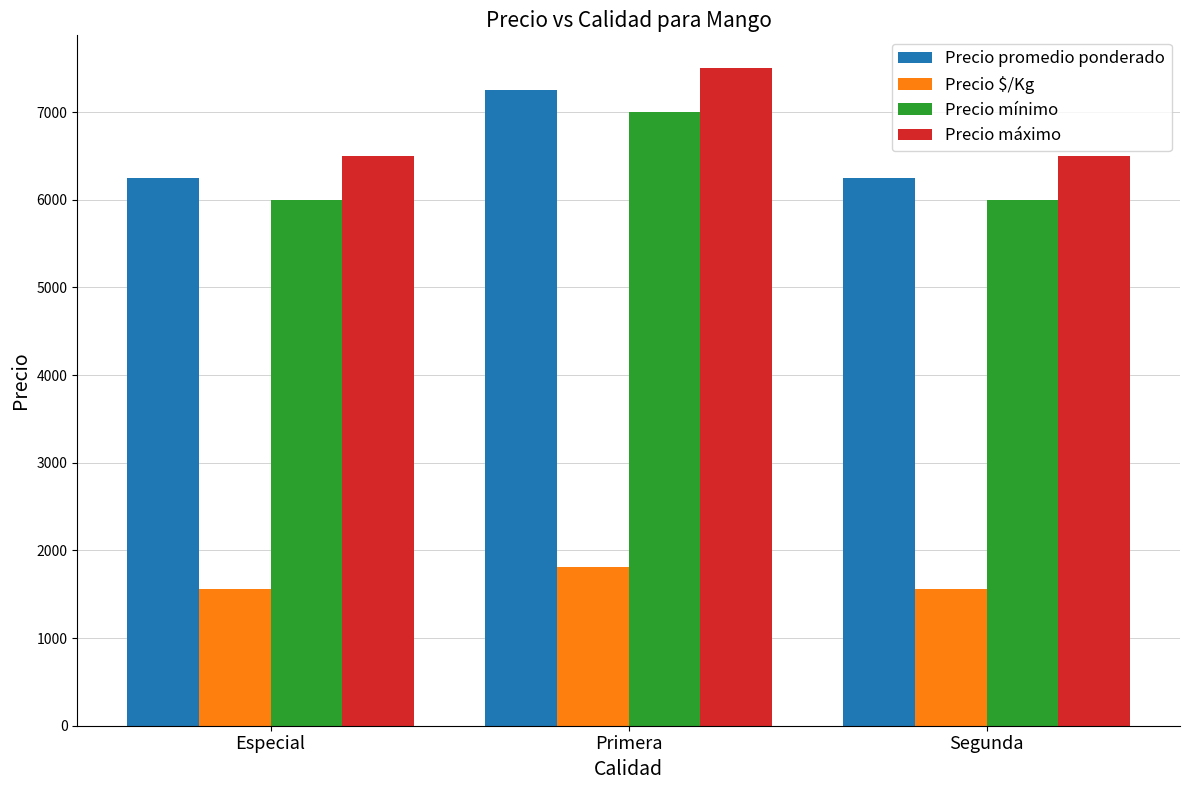

What is the difference between the highest and lowest values at Especial?

4938